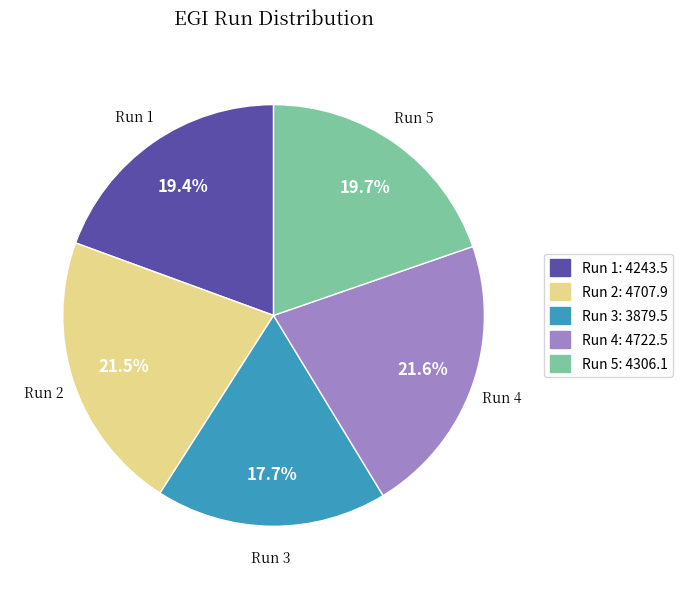

Does any single category account for the majority?

No